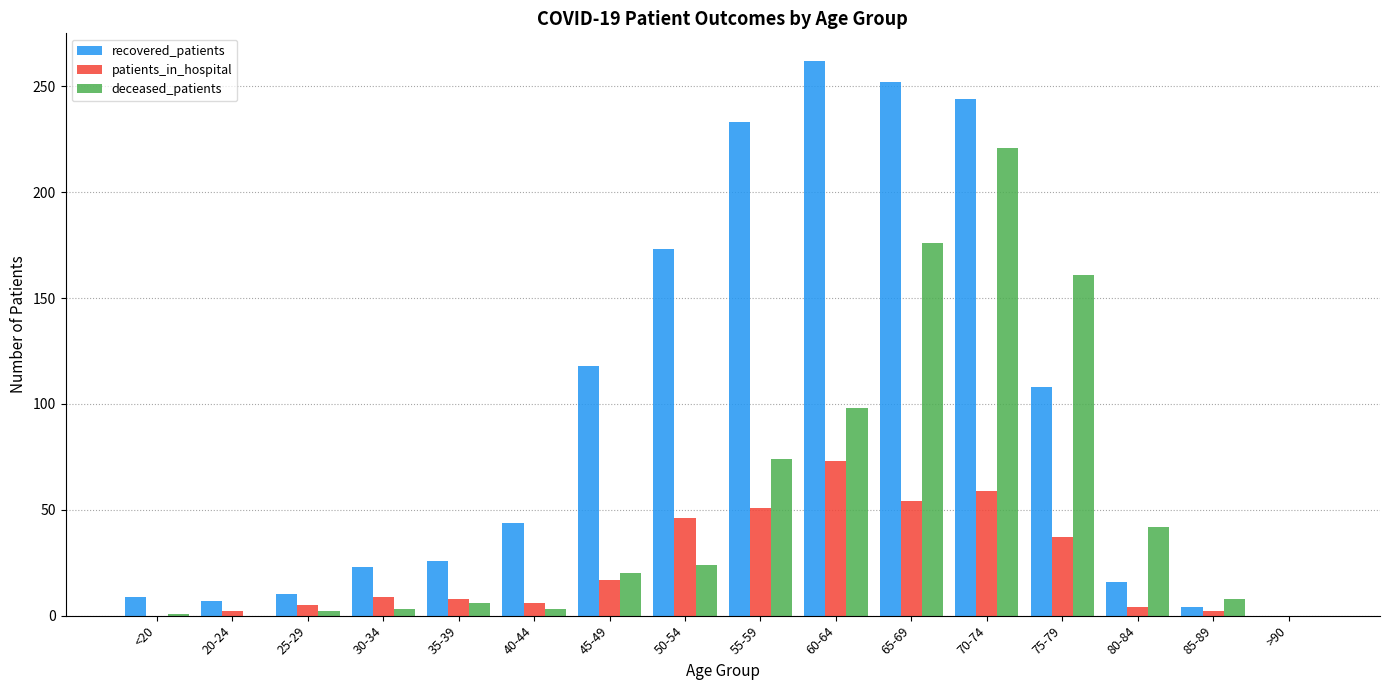

Between 70-74 and >90, which series saw the biggest shift?

recovered_patients